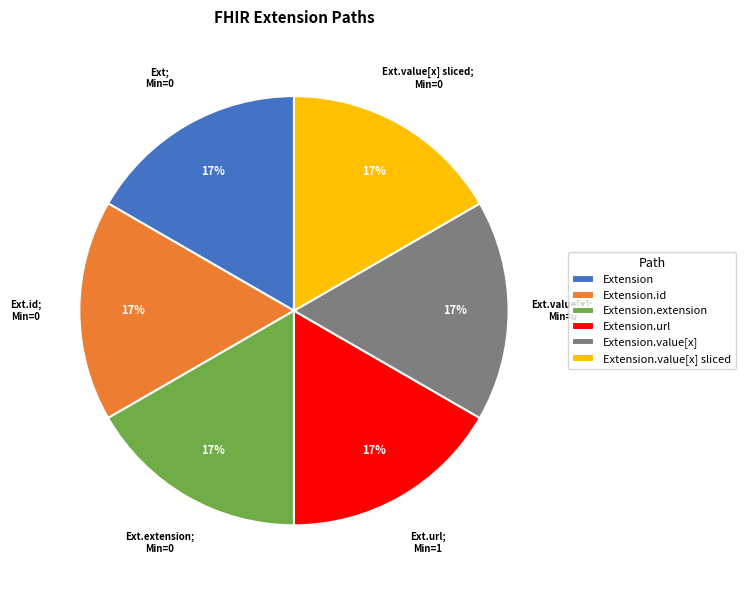

Is it true that Extension.extension is 10% of the pie?

False